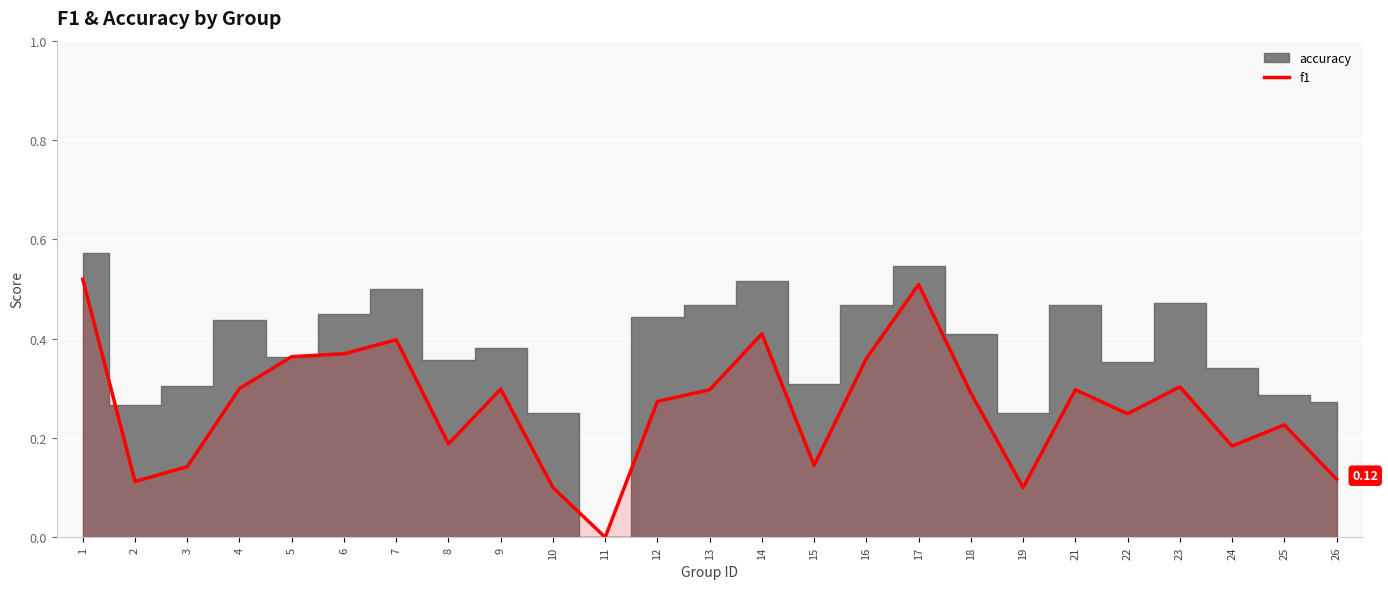

What value does the data have at 2?

0.1